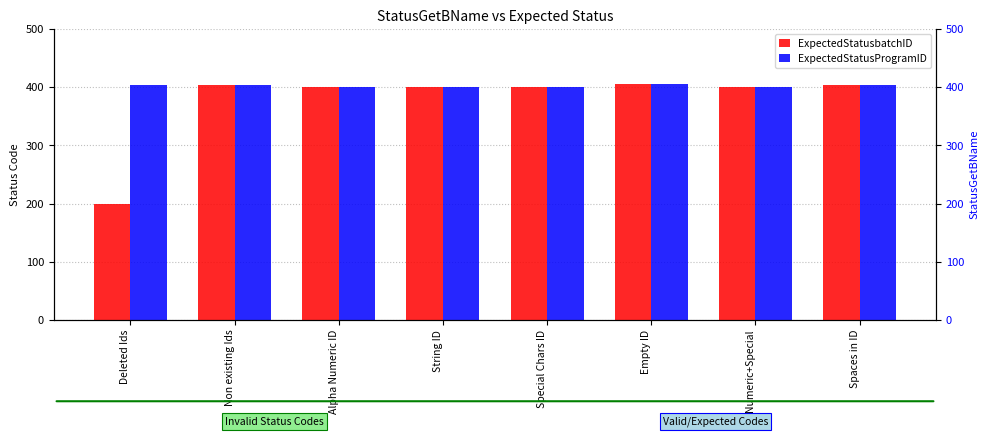

Reading right to left, list all the values displayed in this chart.

ExpectedStatusbatchID: 404	401	405	401	400	400	404	200
ExpectedStatusProgramID: 404	401	405	401	400	400	404	404